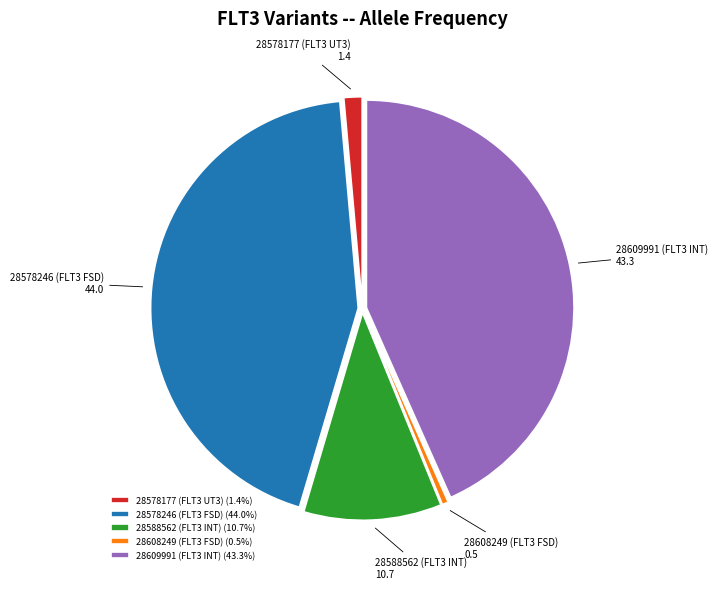

Does 28578246 (FLT3 FSD) account for over 50% of the chart?

No